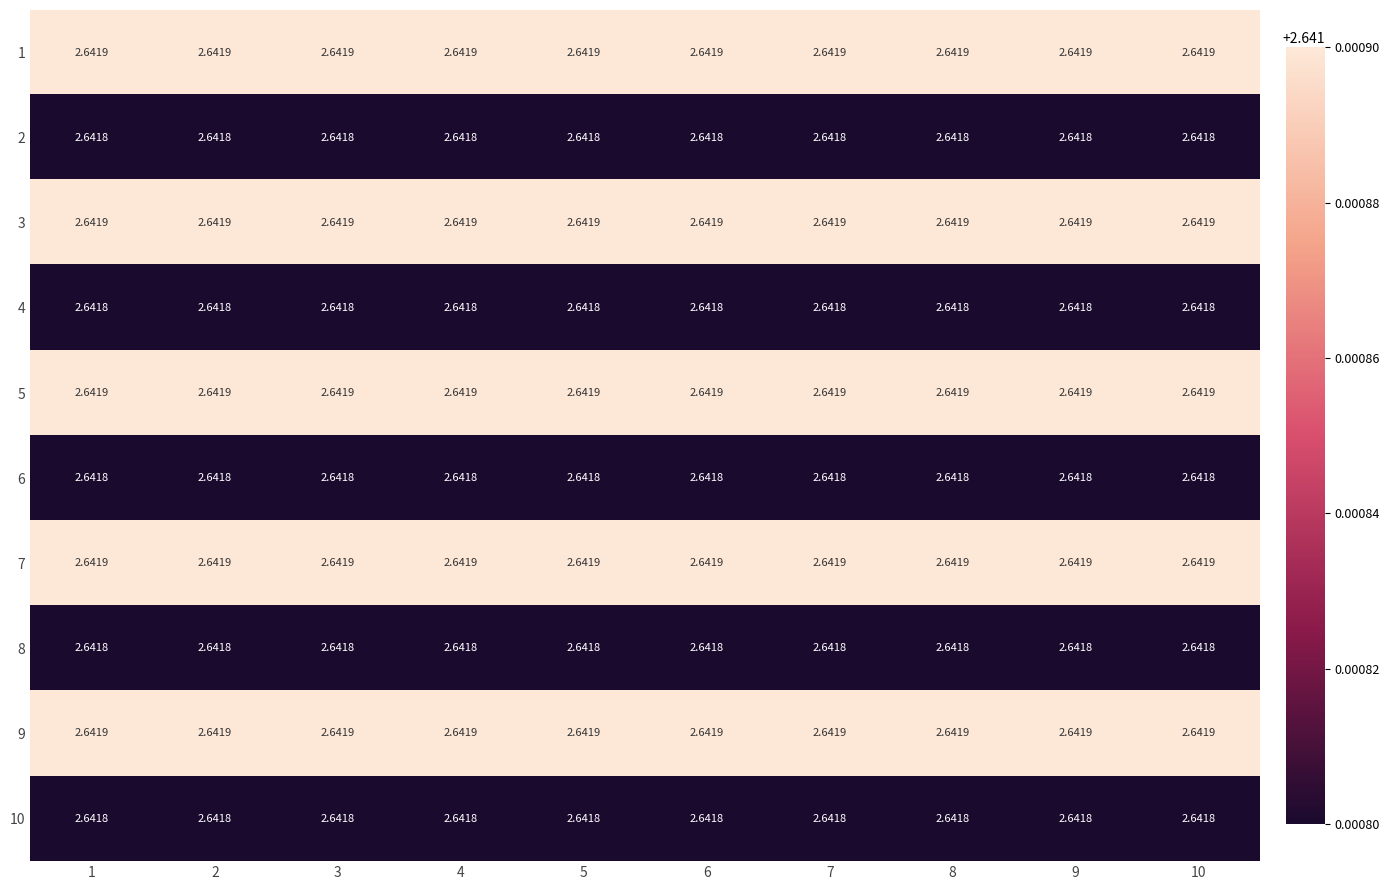

Is the value of 10 at 10 greater than the value of 7 at 4?

No